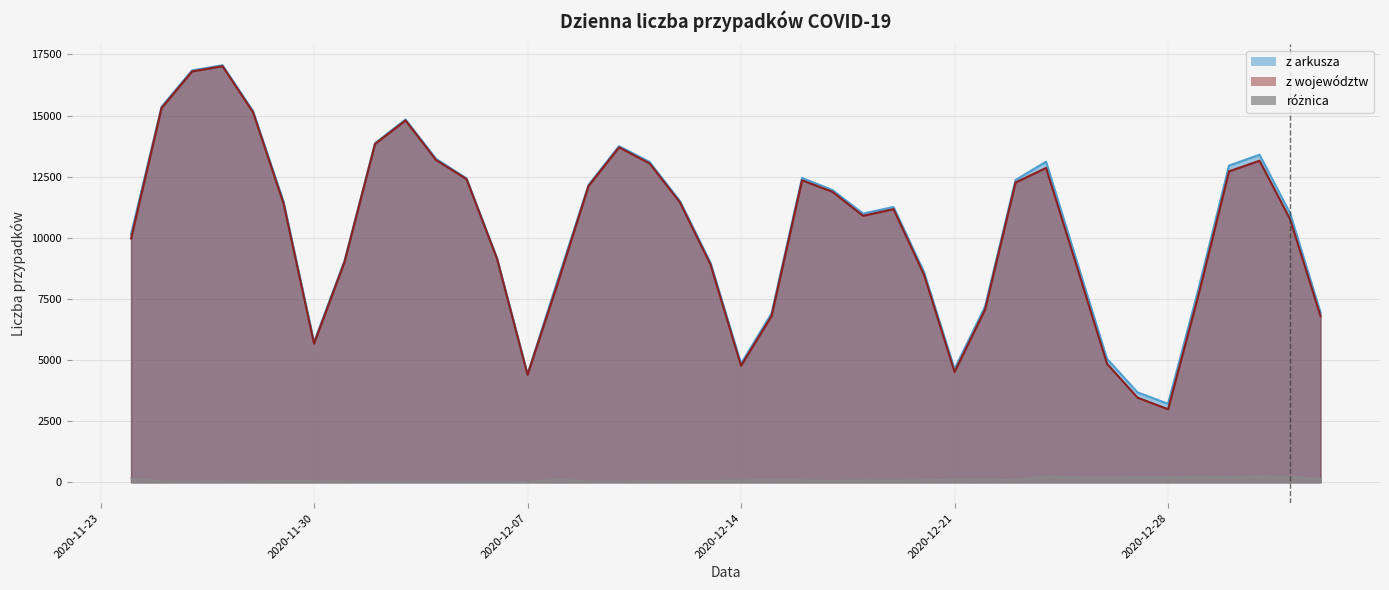

What is the label of the 21st point from the right?

2020-12-13